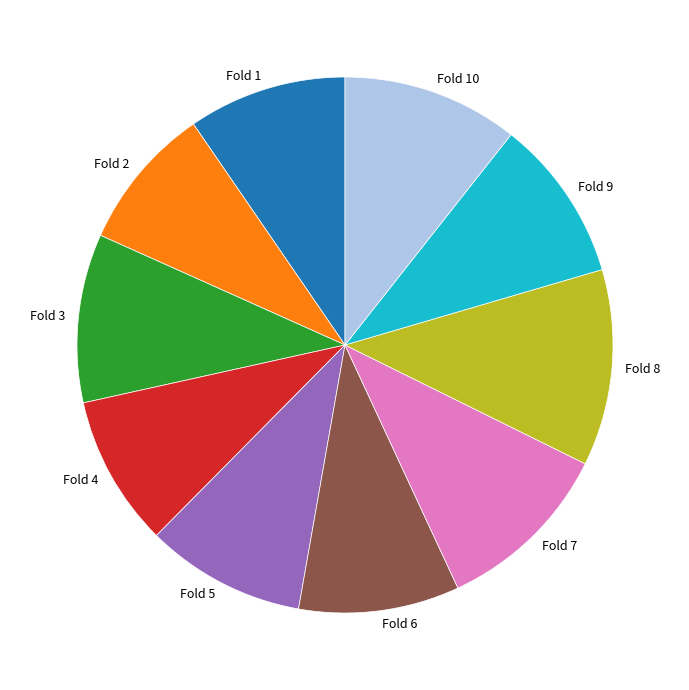

Is it true that Fold 6 is 10% of the pie?

True